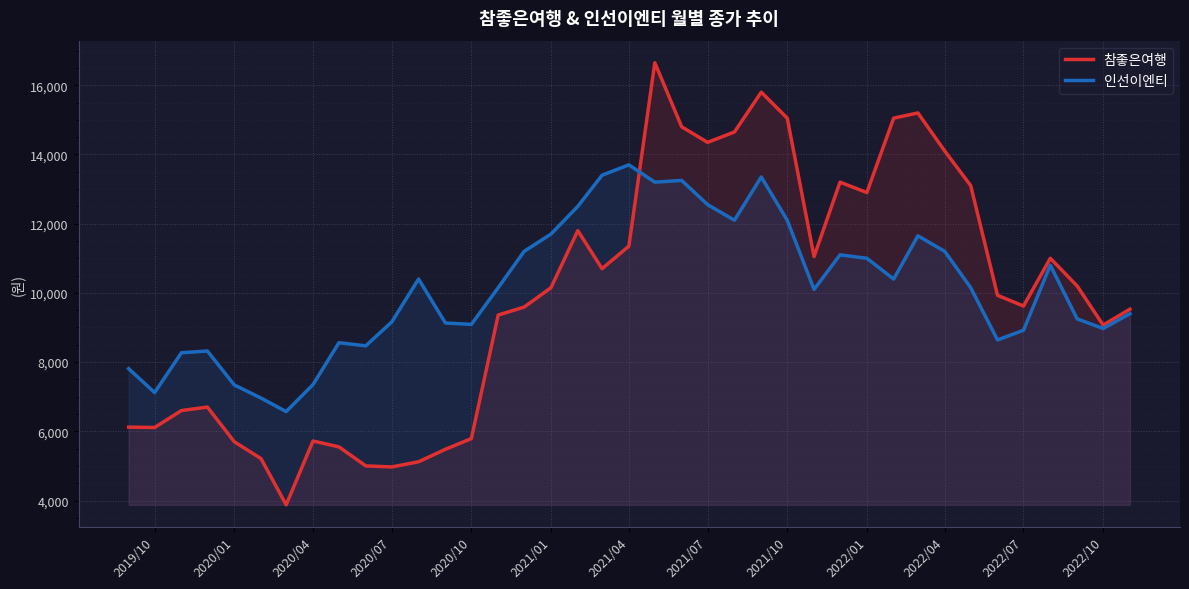

True or false: 인선이엔티 has more than 1 points higher than both neighbors.

True